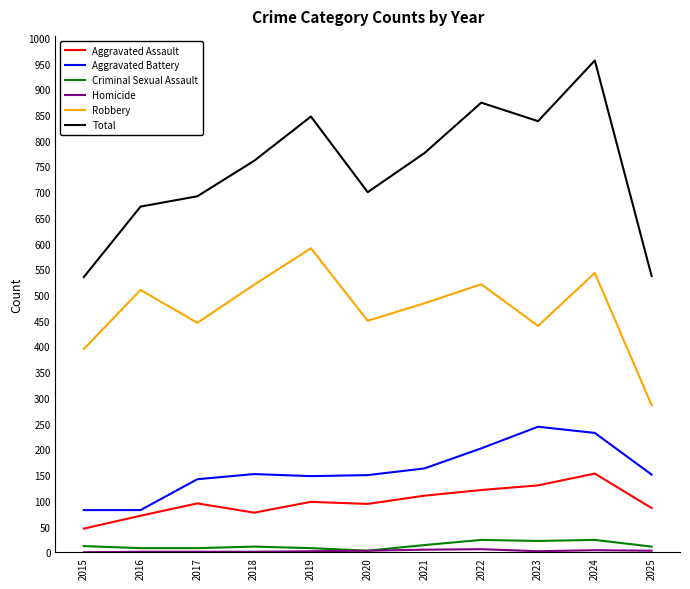

True or false: Total and Robbery cross at least once.

False